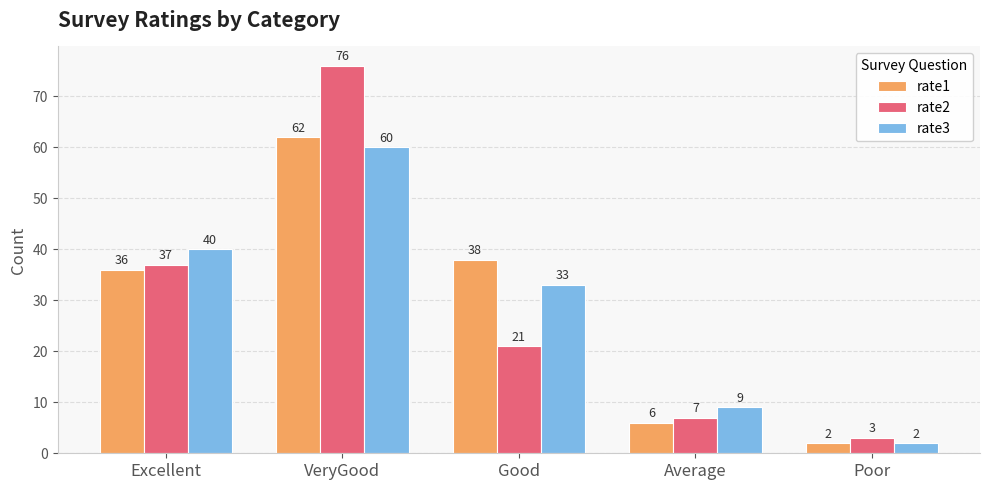

What is the value of the rate2 bar at the 3rd from the left?

21